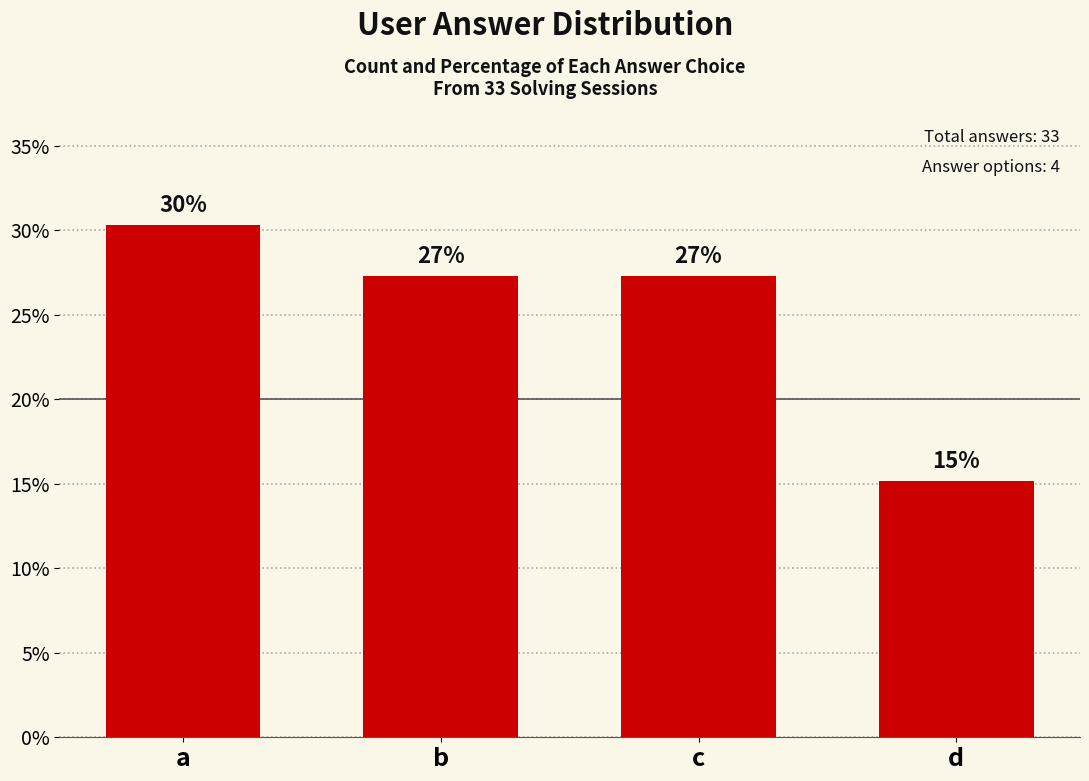

What is the average value?

25.0